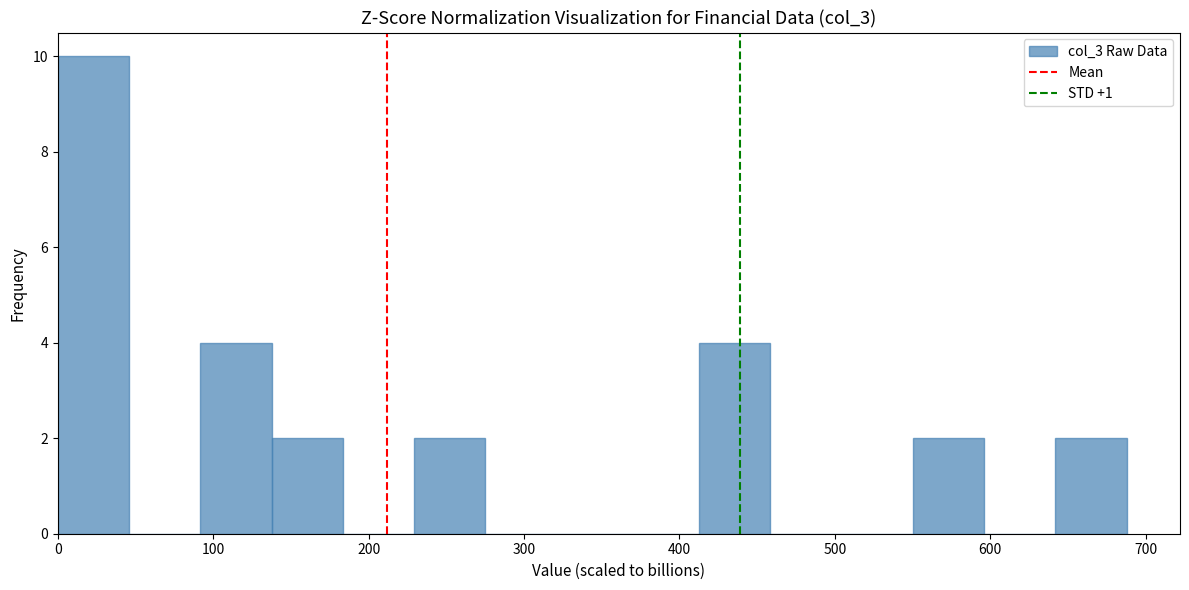

Which range on the x-axis has the tallest bar?

0 to 50